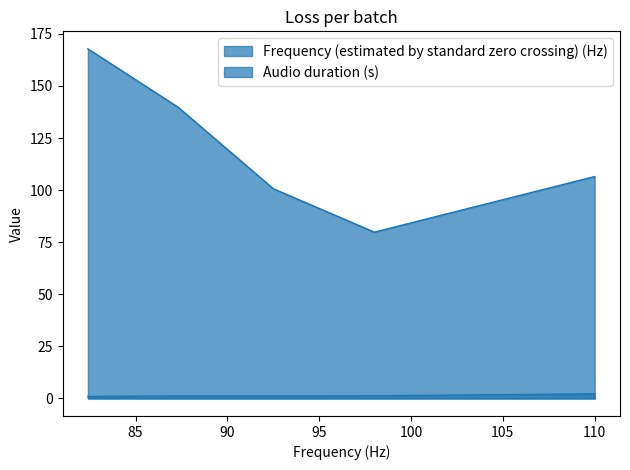

How many interior local valleys does the Audio duration (s) series have?

1